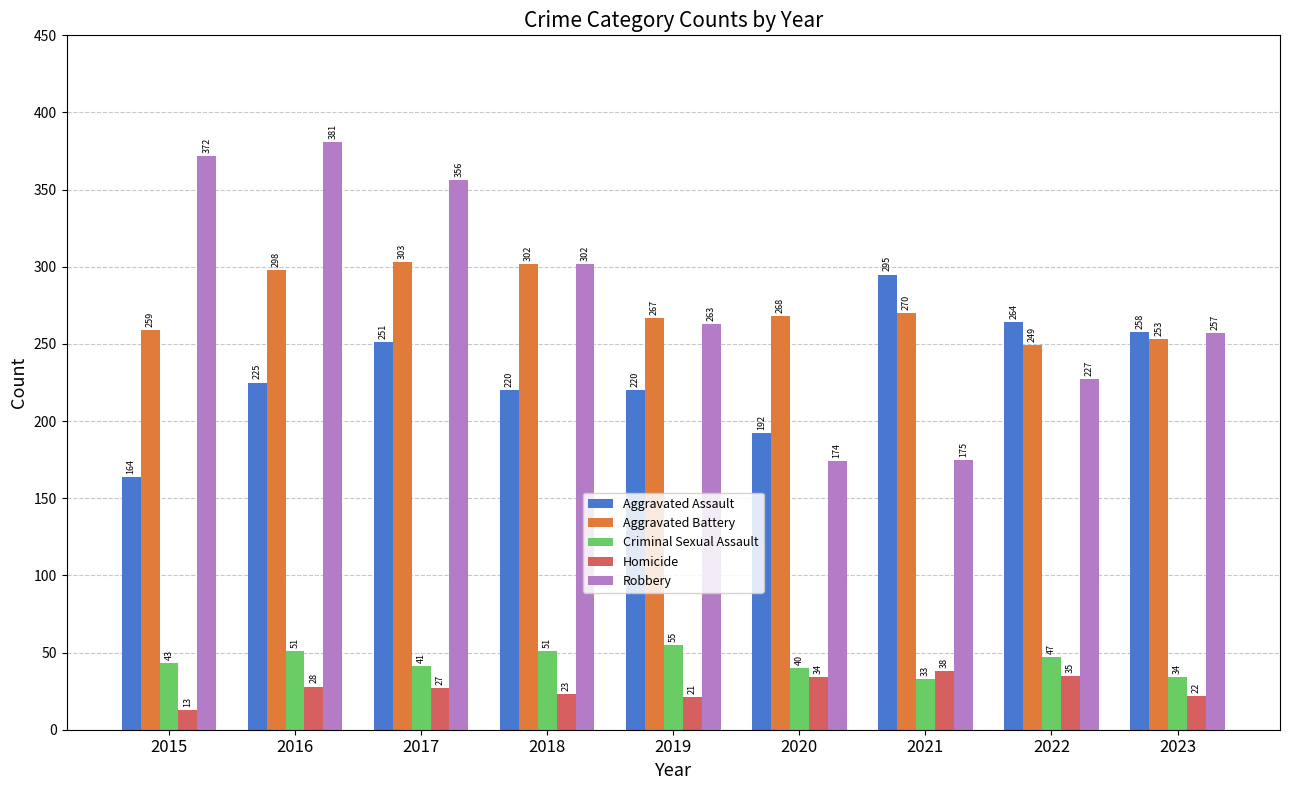

What is the value of the Homicide bar at the 2nd from the left?

28